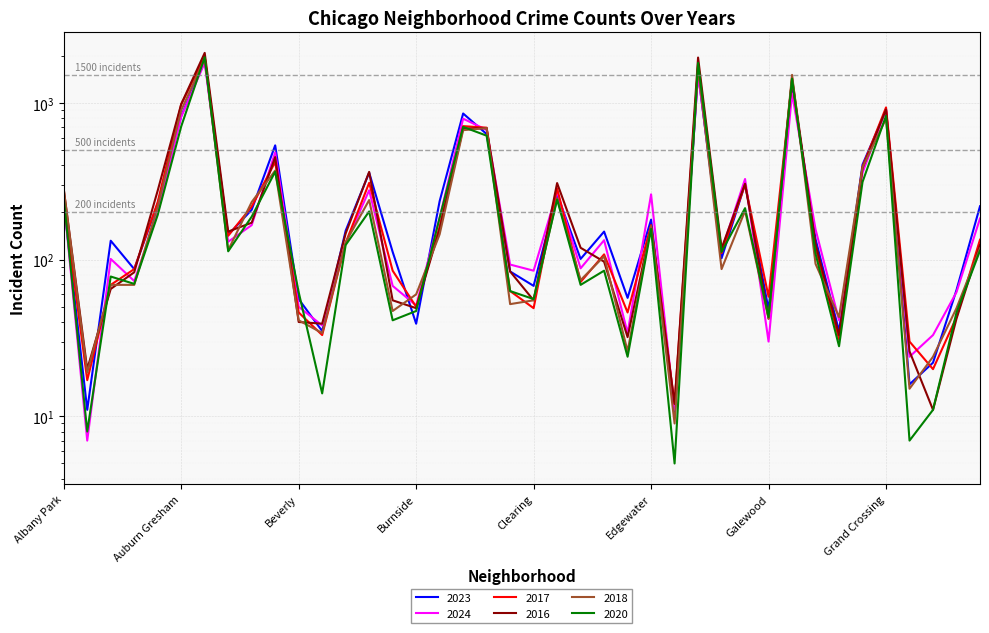

At which label is 2023 closest to 929?

Grand Crossing